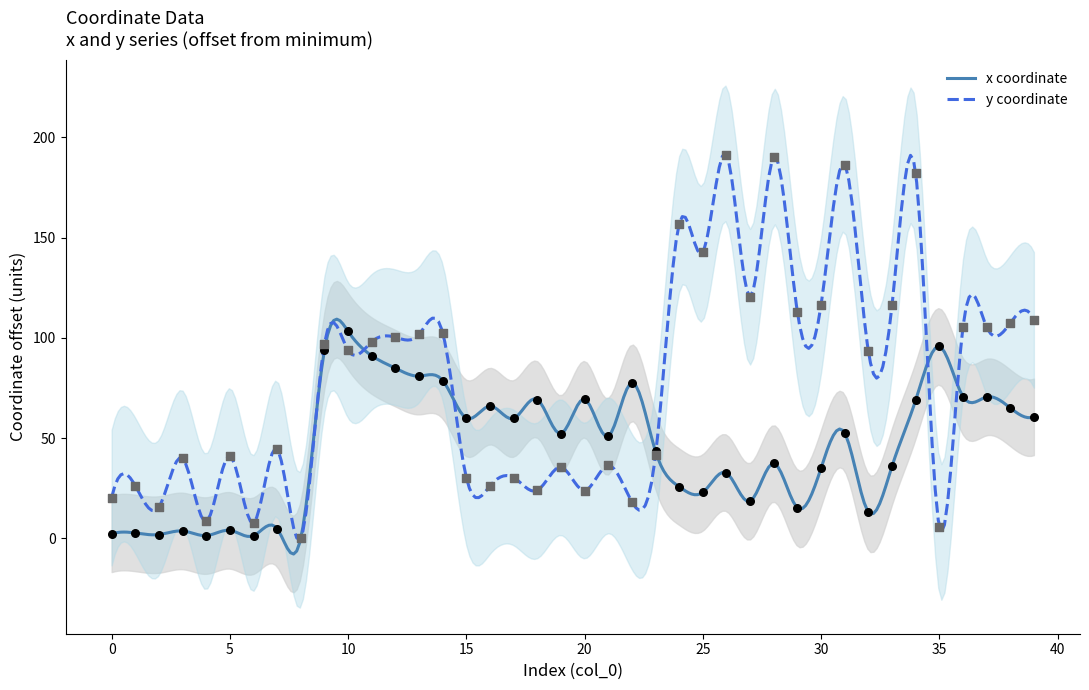

At how many categories does at least one series exceed 111?

10